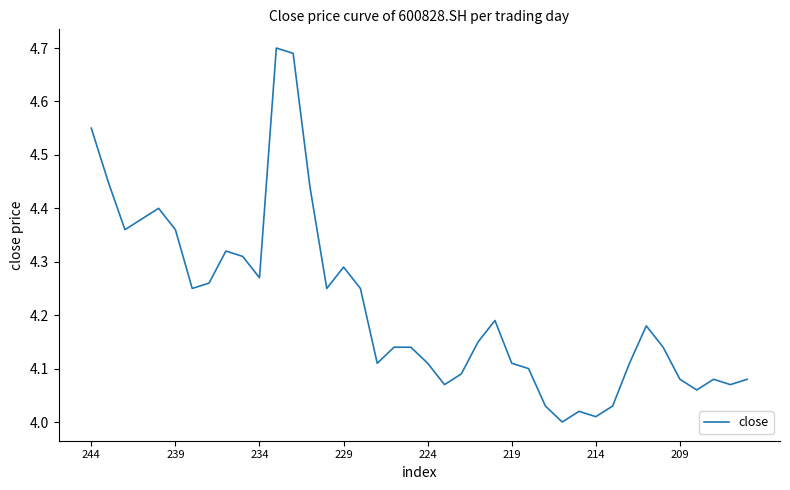

How many lines are shown in the chart?

1